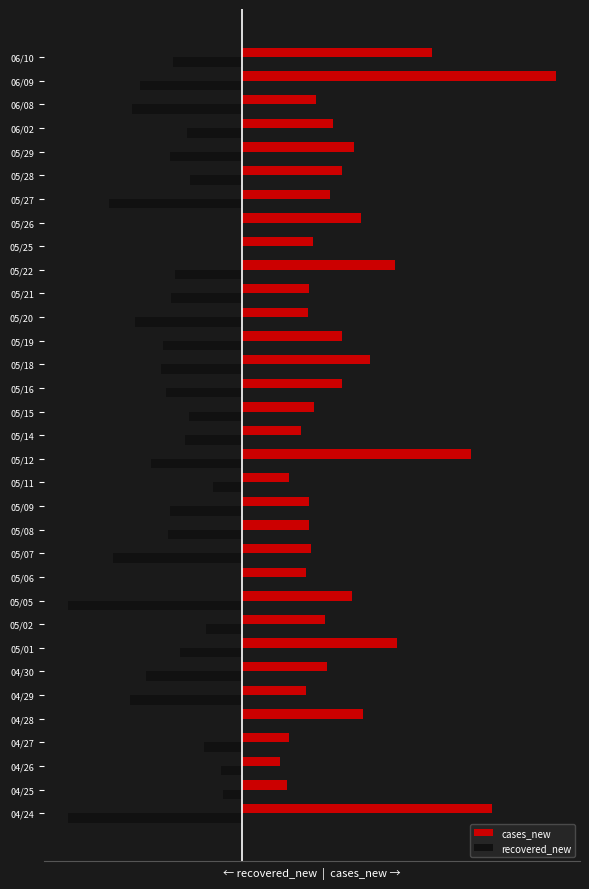

Which series has the largest range (max minus min)?

cases_new